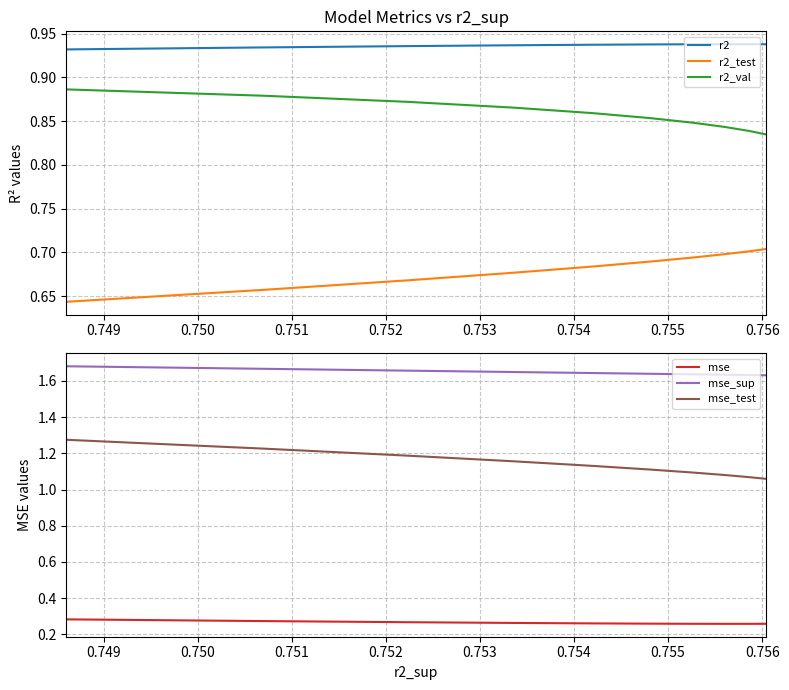

What are all the series names shown in the legend?

r2, r2_test, r2_val, mse, mse_sup, mse_test